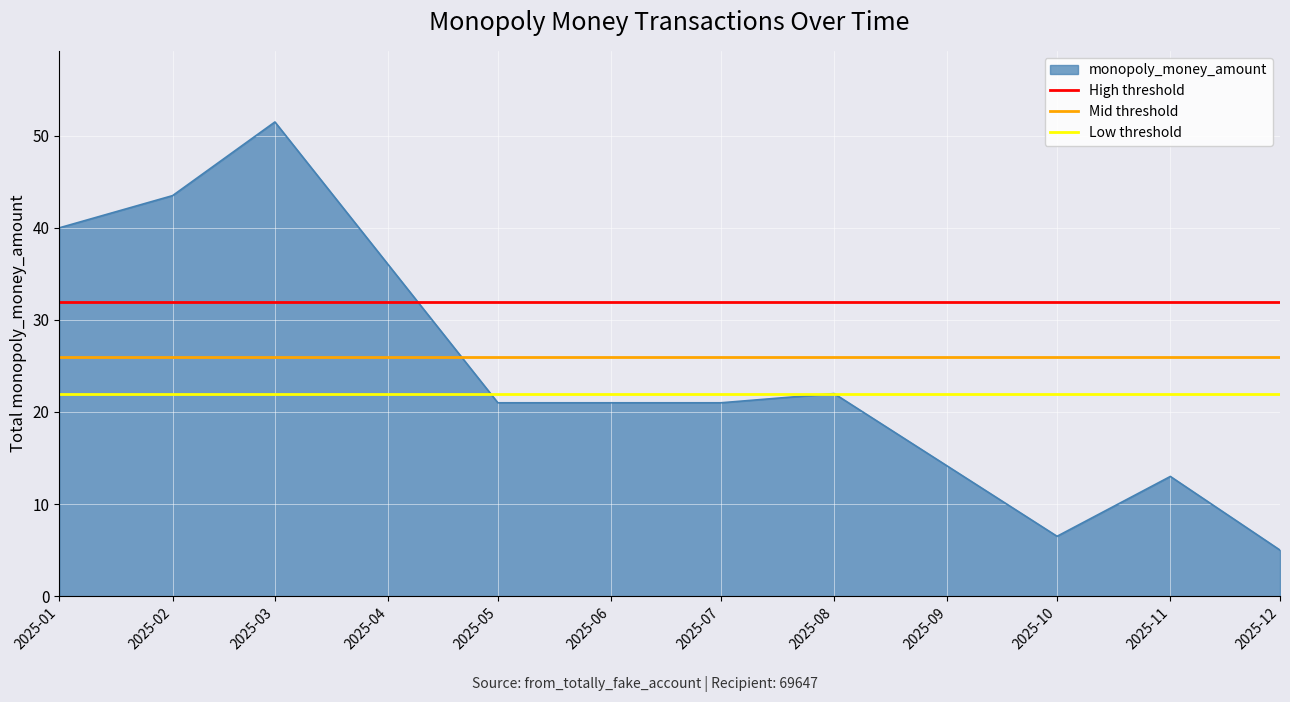

The monopoly_money_amount series shows 24.0 at 2025-03. True or false?

False